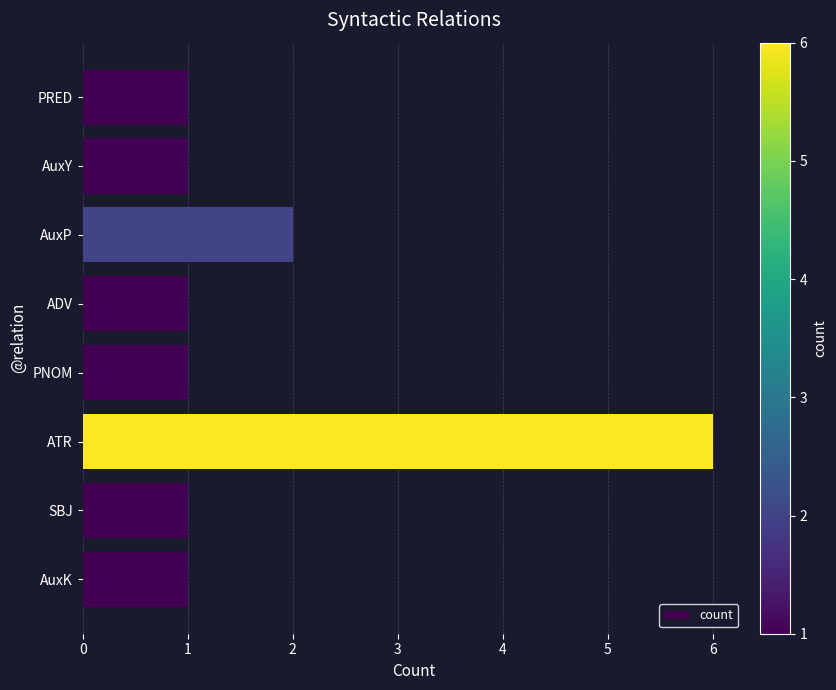

Where is the data nearest to the value 3?

AuxP